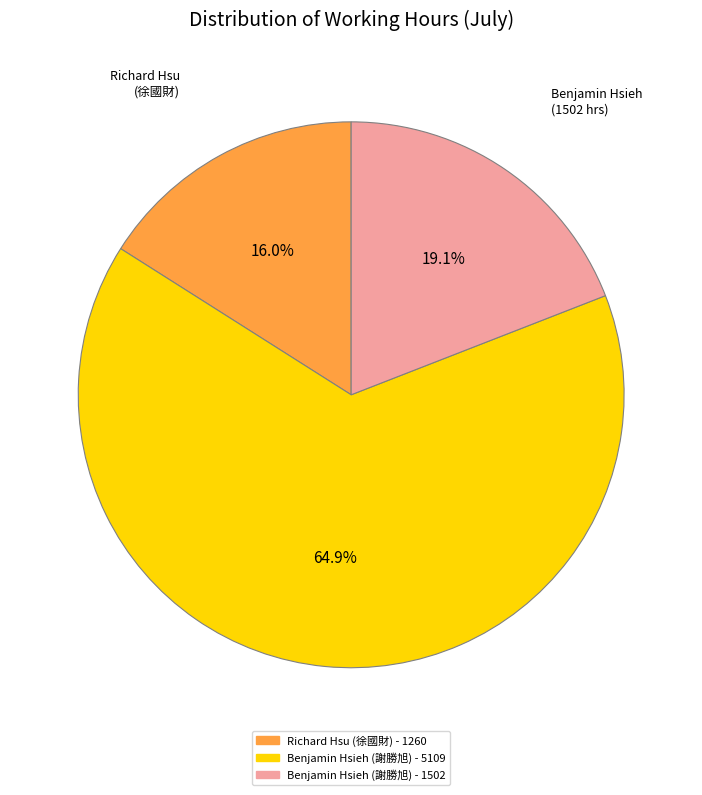

Does any single category account for the majority?

Yes